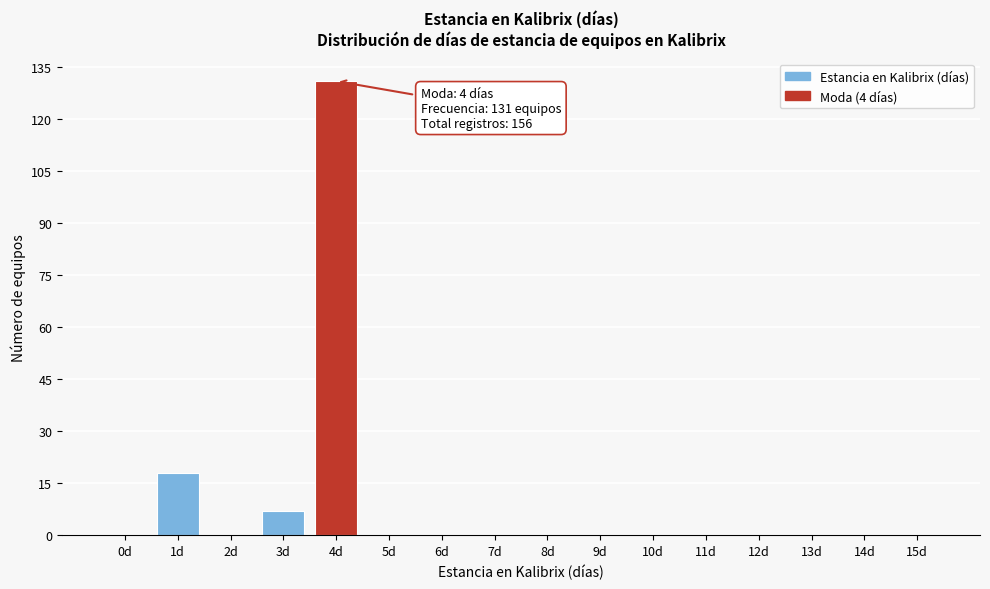

Reading left to right, extract all data points from this chart.

0d=0	1d=18	2d=0	3d=7	4d=131	5d=0	6d=0	7d=0	8d=0	9d=0	10d=0	11d=0	12d=0	13d=0	14d=0	15d=0